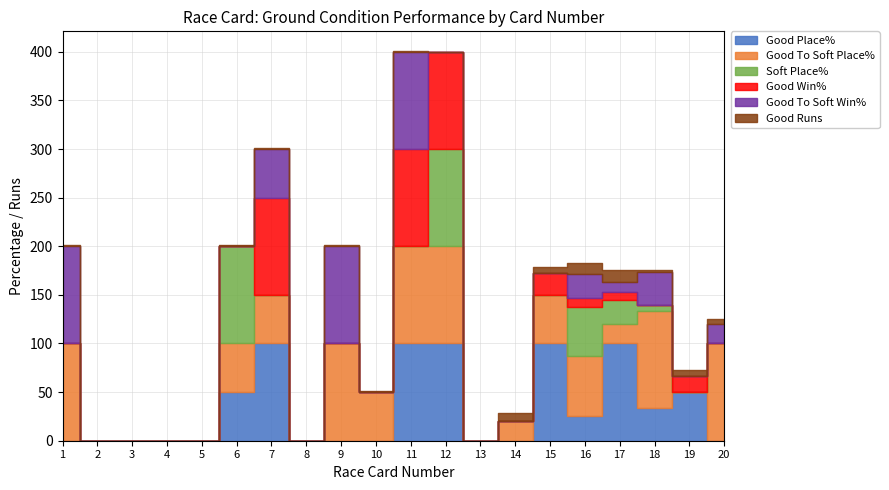

True or false: Good To Soft Place% and Good Win% intersect in this chart.

True